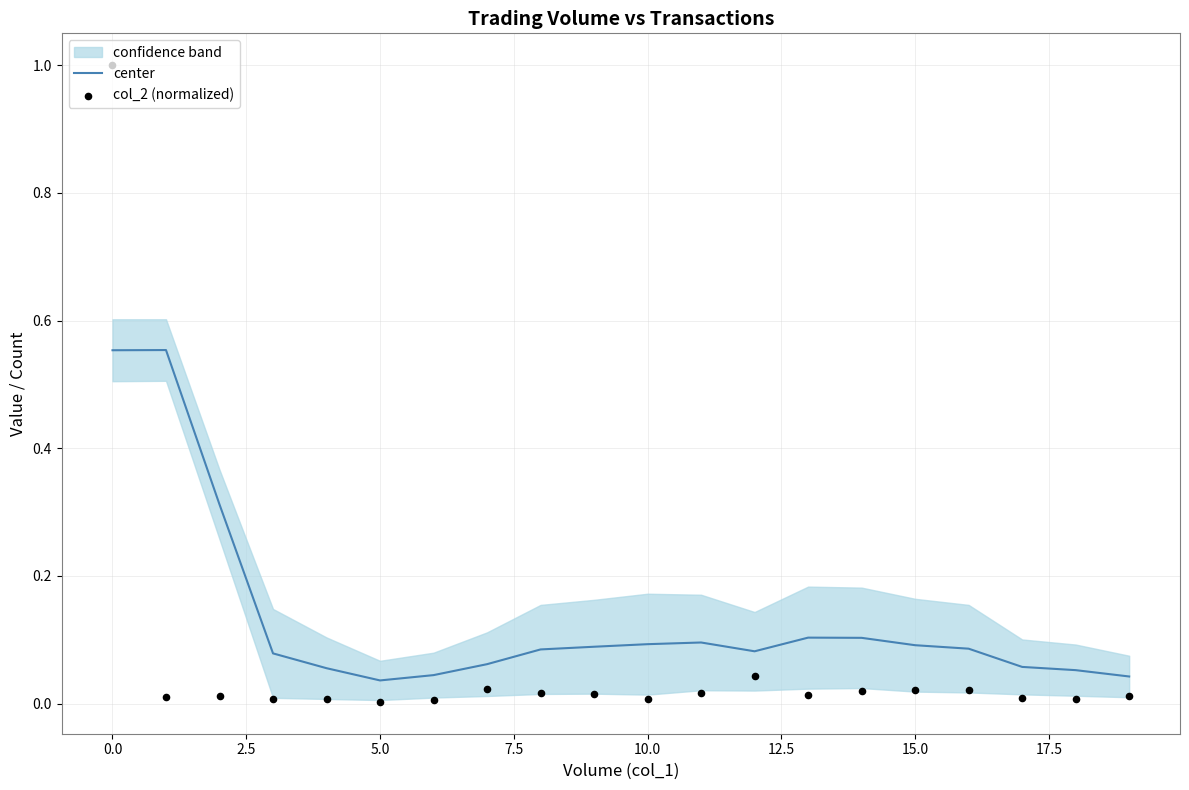

Which series reaches the maximum Y coordinate?

col_2 (normalized)